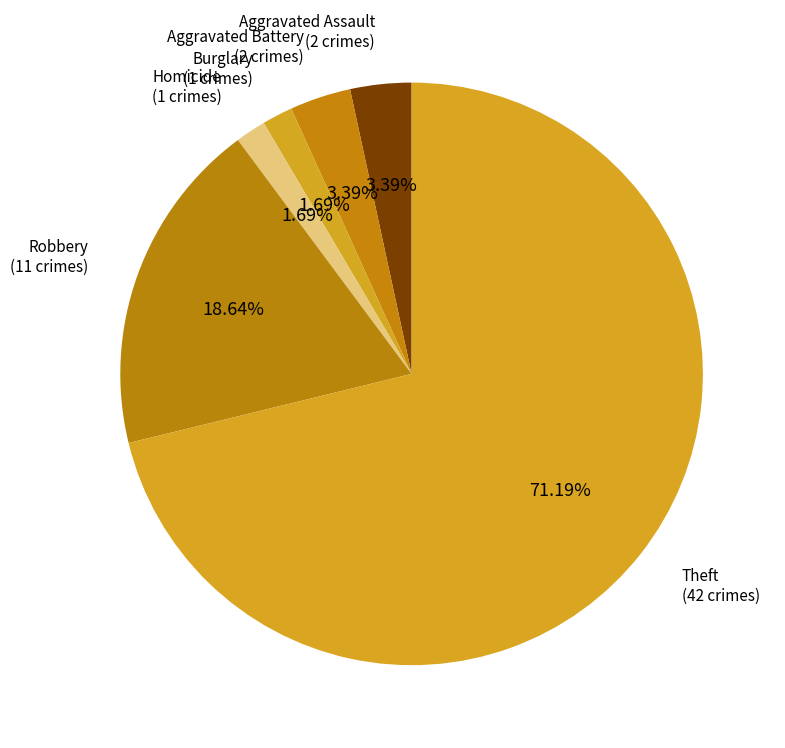

Which slice is the largest?

Theft